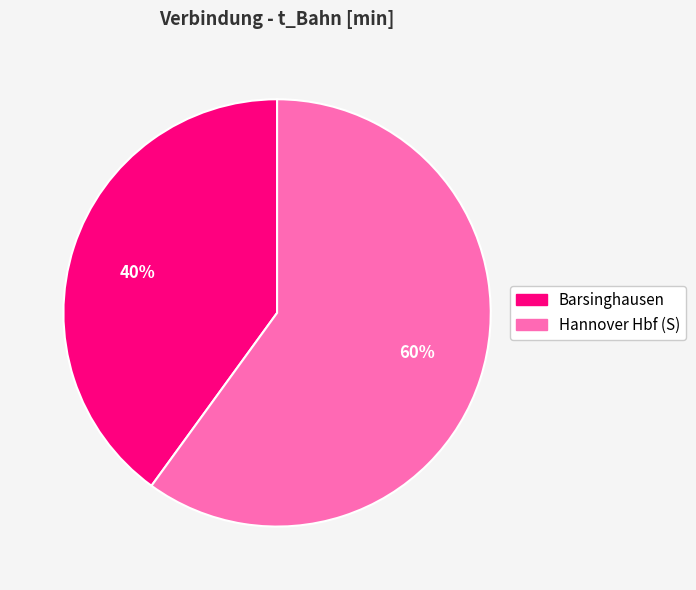

What is the largest slice in the pie chart?

60%